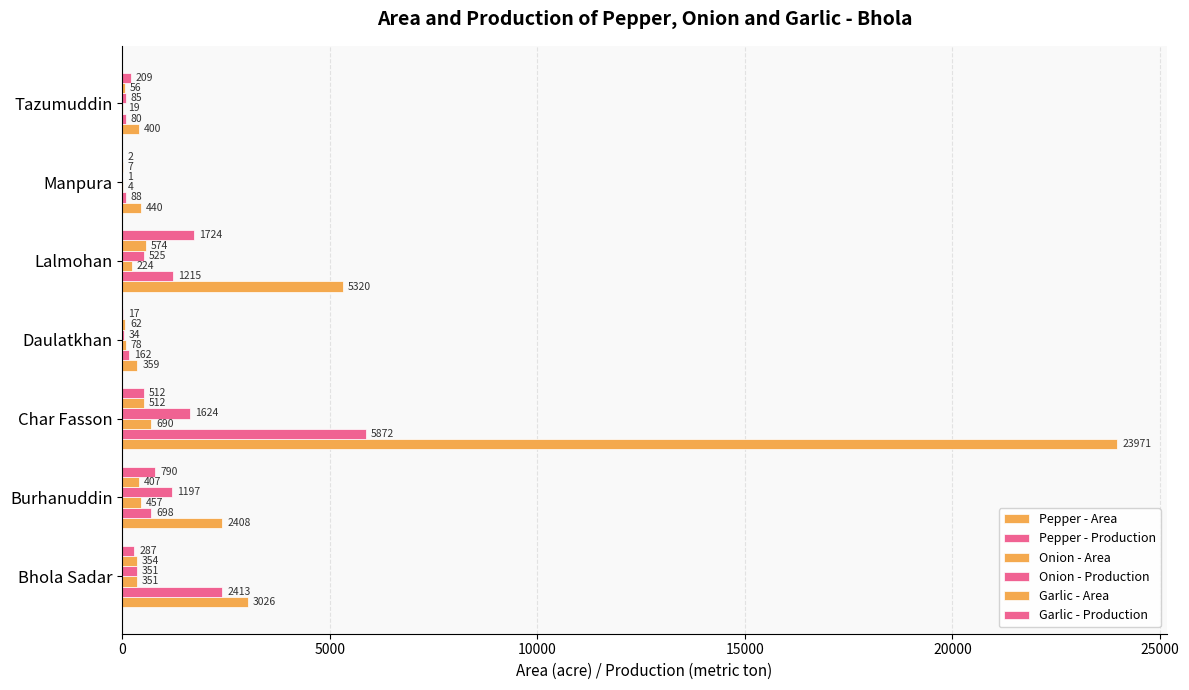

How many series are shown in this chart?

6